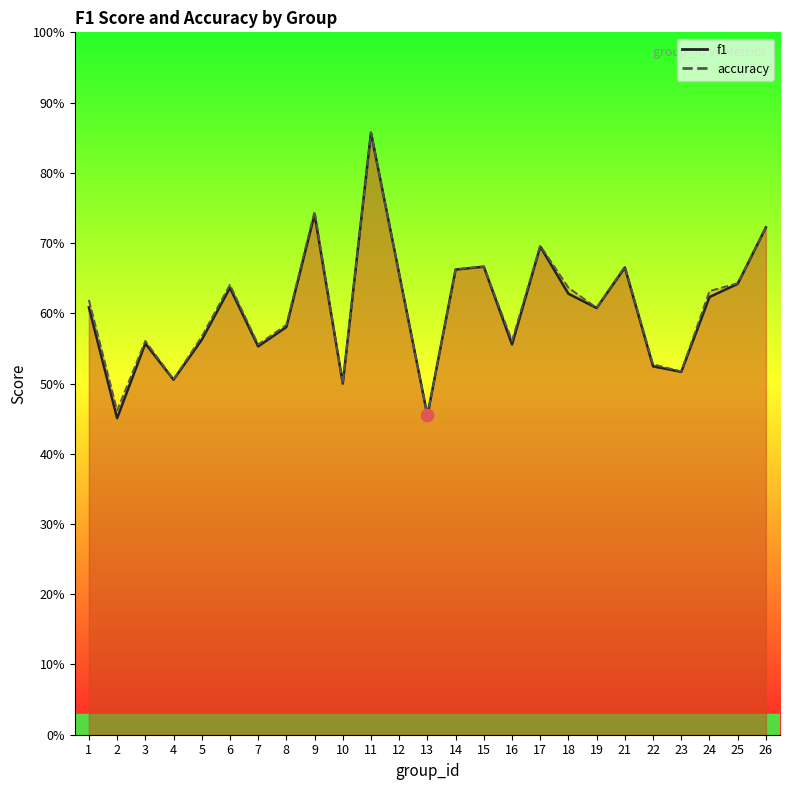

Is the value of accuracy at 10 greater than the value of f1 at 24?

No